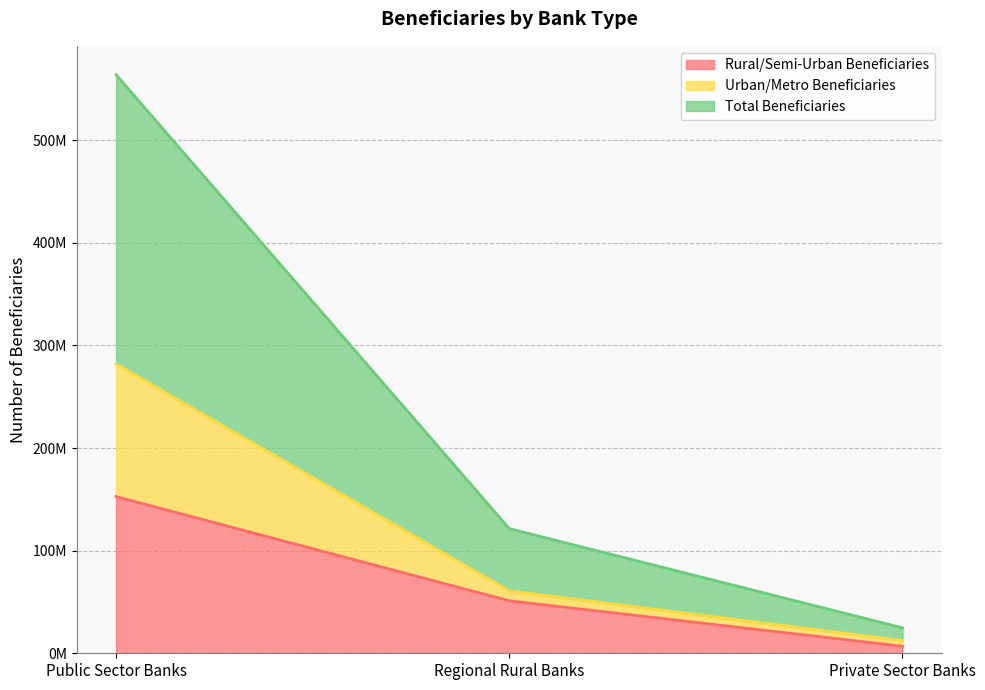

How many lines are shown in the chart?

3